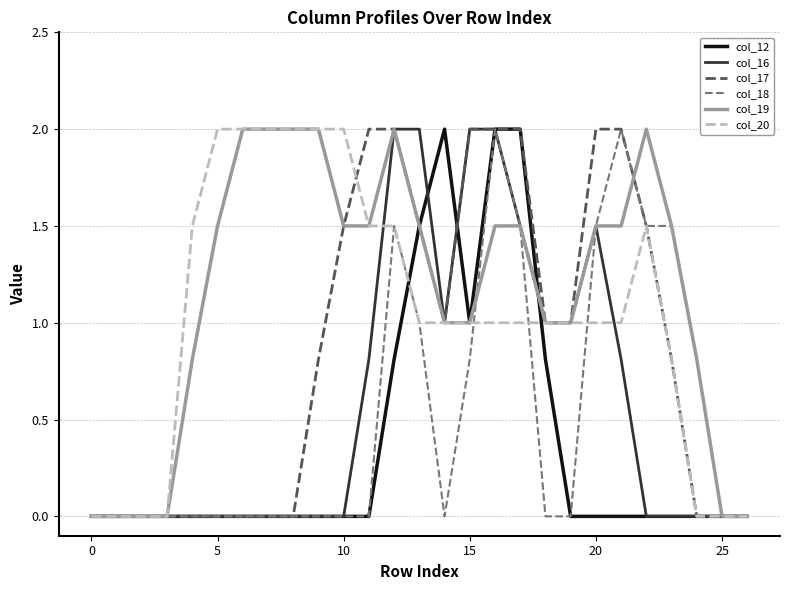

What is the greatest value displayed?

2.0